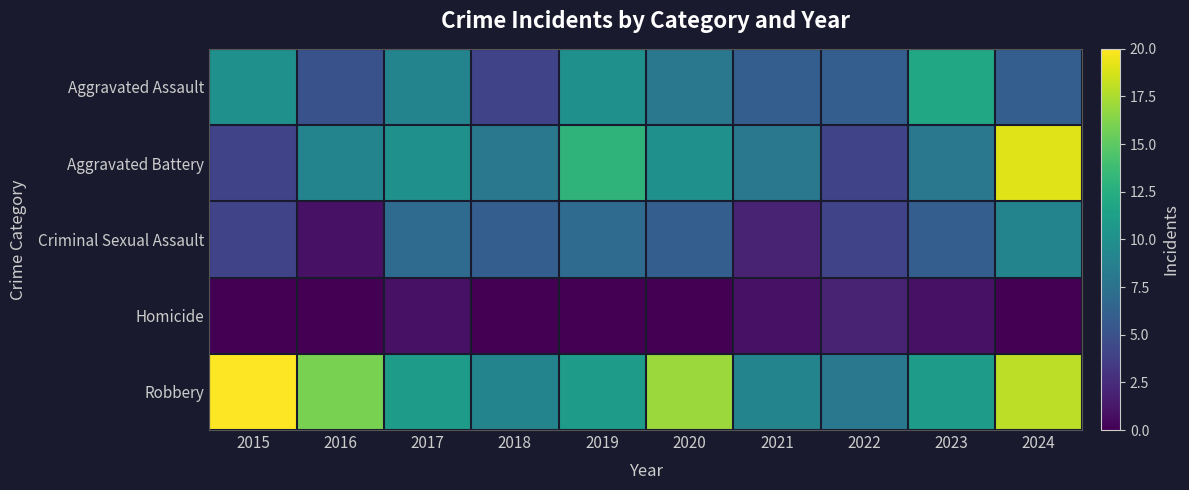

Reading left to right, what are all the values shown in this chart?

Aggravated Assault: 2015=10	2016=5	2017=9	2018=4	2019=10	2020=8	2021=6	2022=6	2023=12	2024=6
Aggravated Battery: 2015=4	2016=9	2017=10	2018=8	2019=13	2020=10	2021=8	2022=4	2023=8	2024=19
Criminal Sexual Assault: 2015=4	2016=1	2017=7	2018=6	2019=7	2020=6	2021=2	2022=4	2023=6	2024=9
Homicide: 2015=0	2016=0	2017=1	2018=0	2019=0	2020=0	2021=1	2022=2	2023=1	2024=0
Robbery: 2015=20	2016=16	2017=11	2018=9	2019=11	2020=17	2021=9	2022=8	2023=11	2024=18